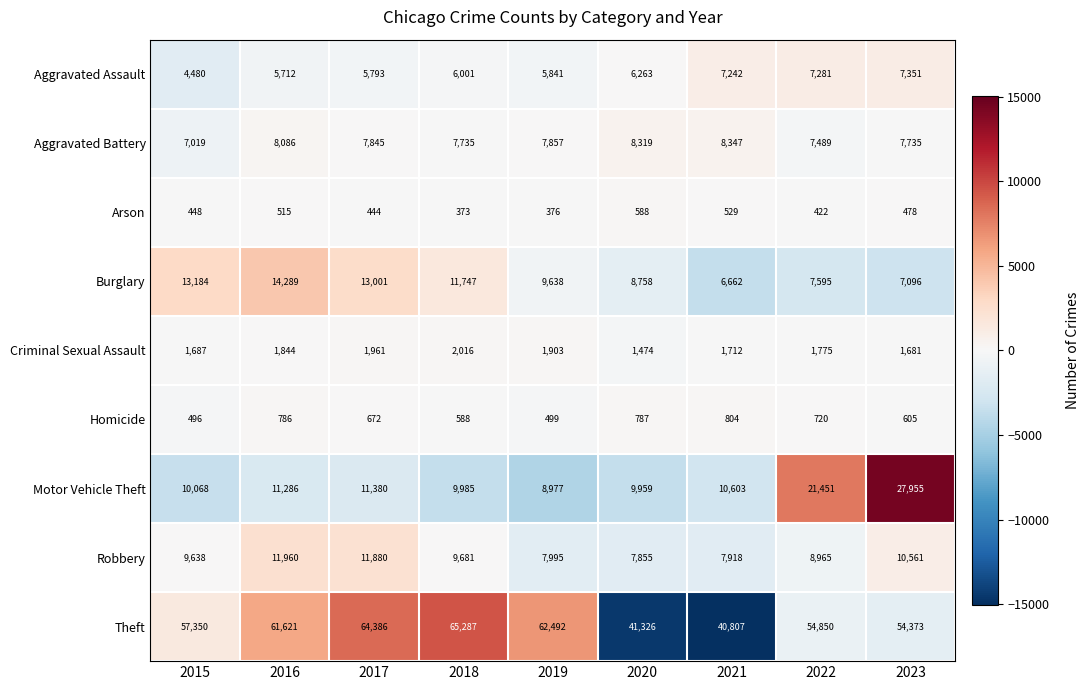

What is the total value across all series at 2020?

85329